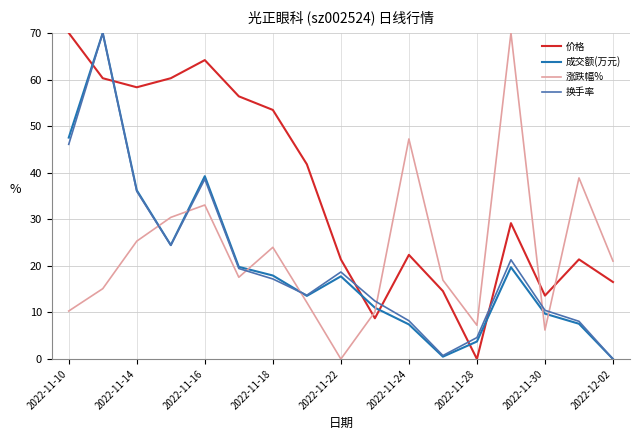

Does the chart display data point markers on the line(s)?

No